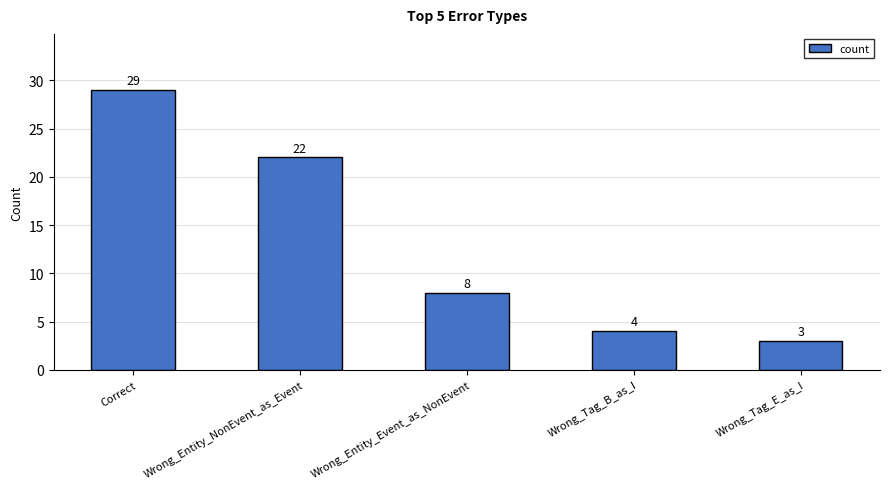

At which category does the chart reach its minimum across all series?

Wrong_Tag_E_as_I